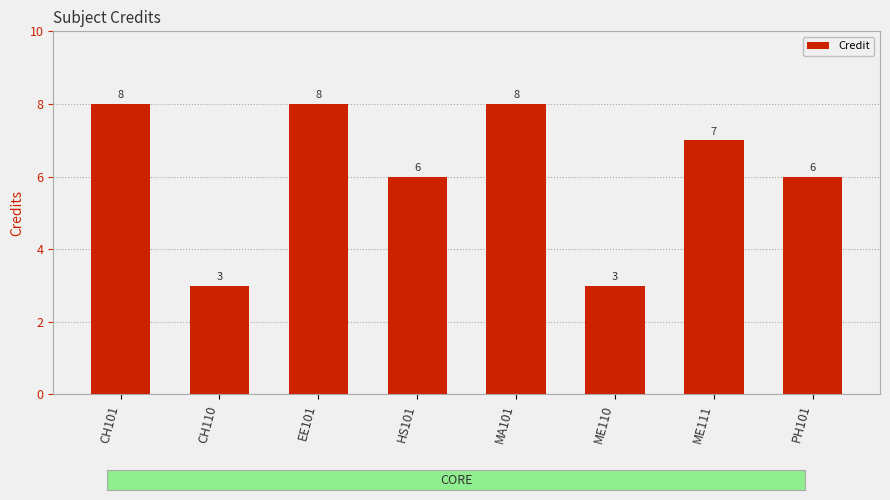

How many bars are there in total?

8